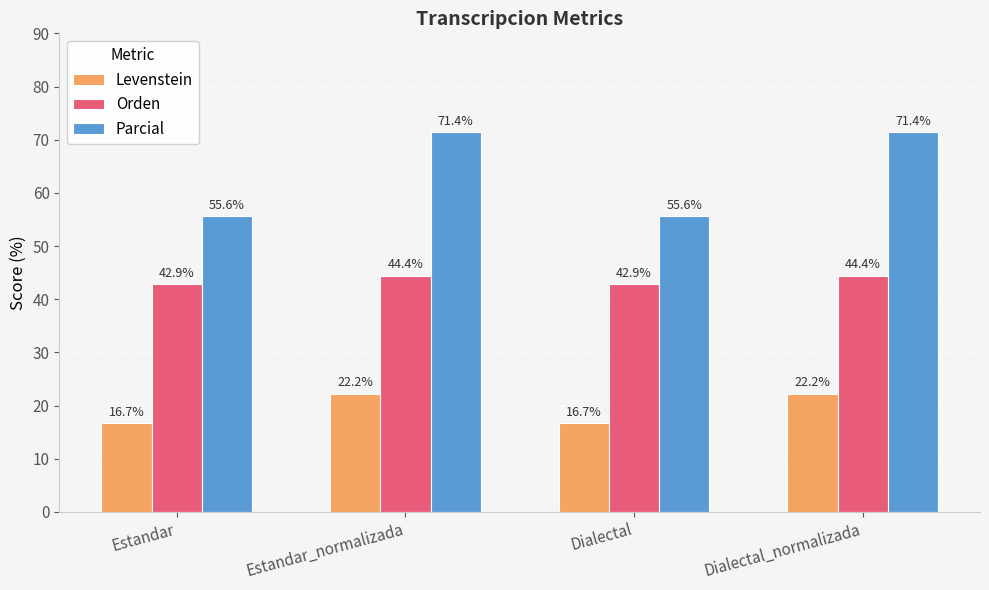

Which series changed the most between Dialectal and Dialectal_normalizada?

Parcial